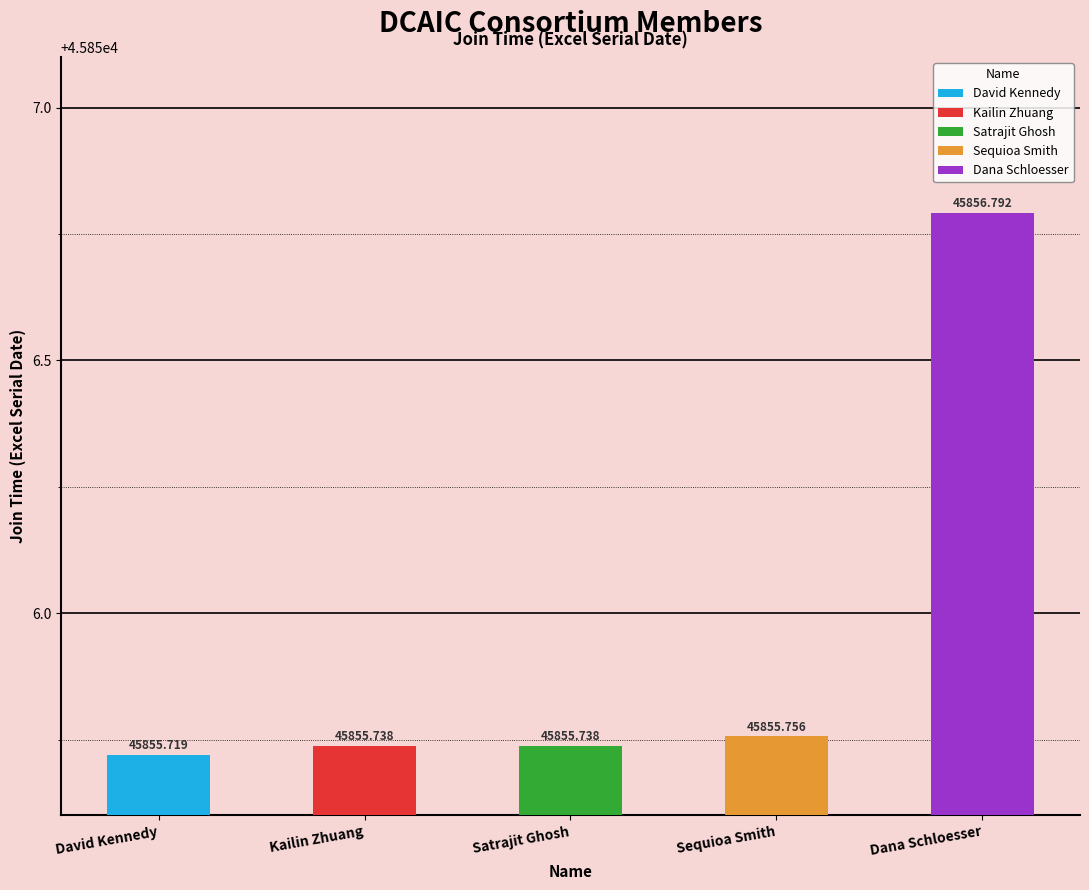

What is the minimum value shown in the chart?

45855.7